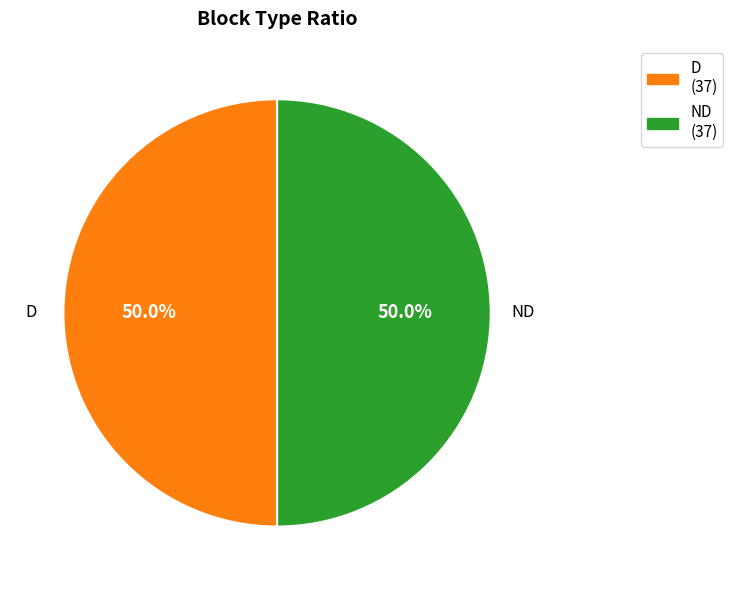

Combined, what portion of the pie is ND and D?

100.0%